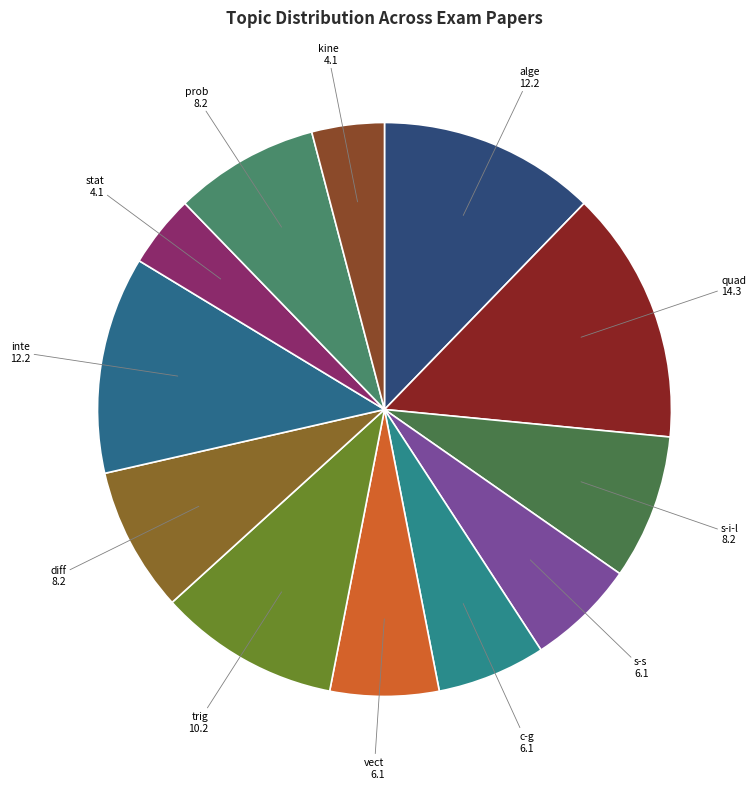

Is there any slice that represents more than half of the pie?

No